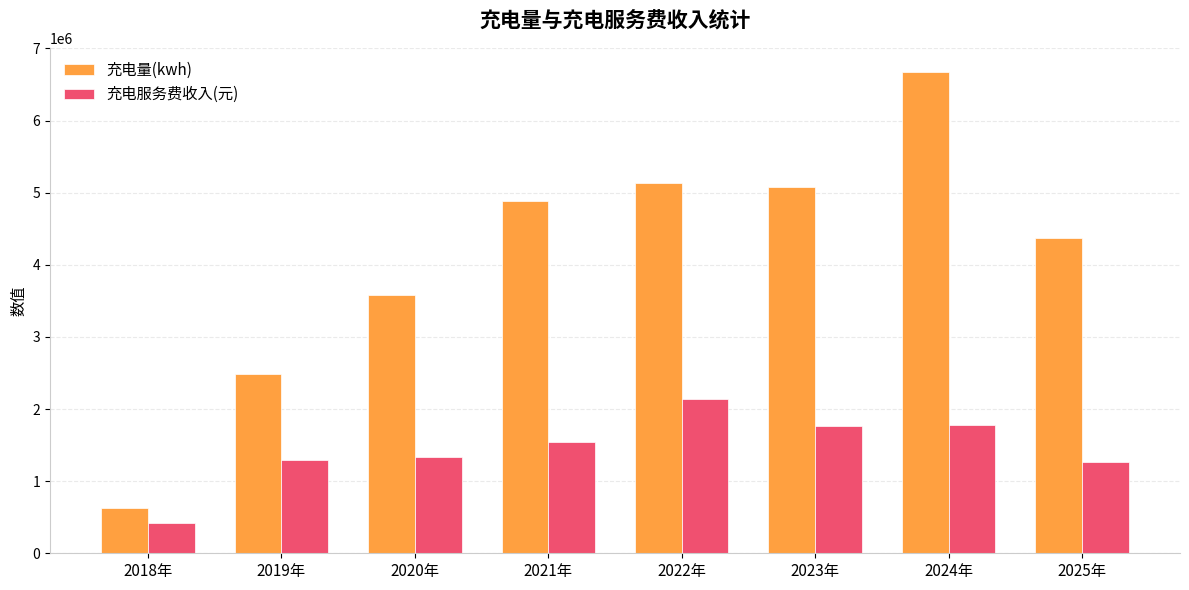

List the series in order of their peak value, highest first.

充电量(kwh), 充电服务费收入(元)